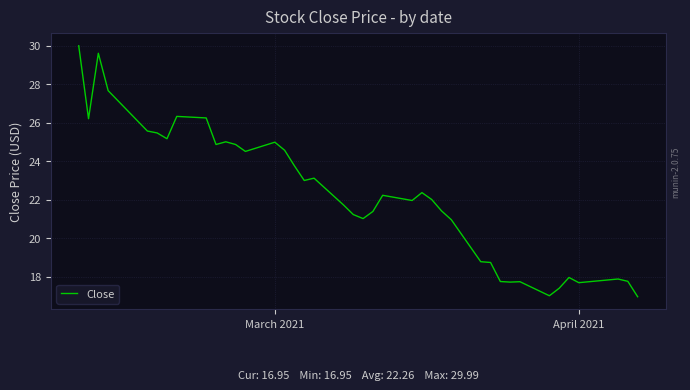

Is this an area chart (filled region under the line)?

No